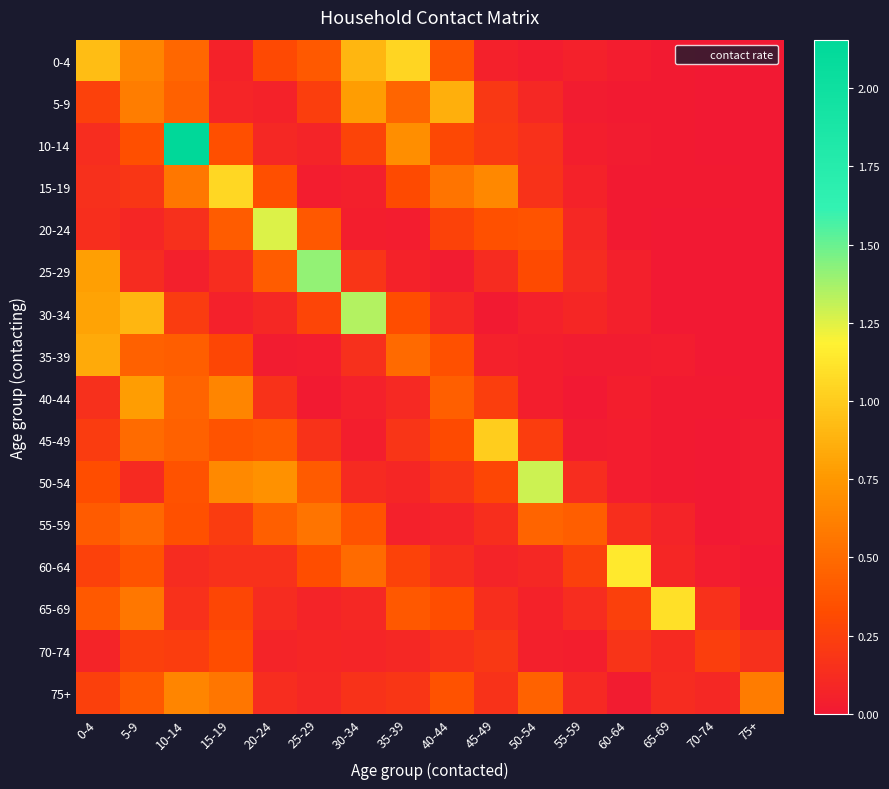

At how many categories does at least one series exceed 1?

10